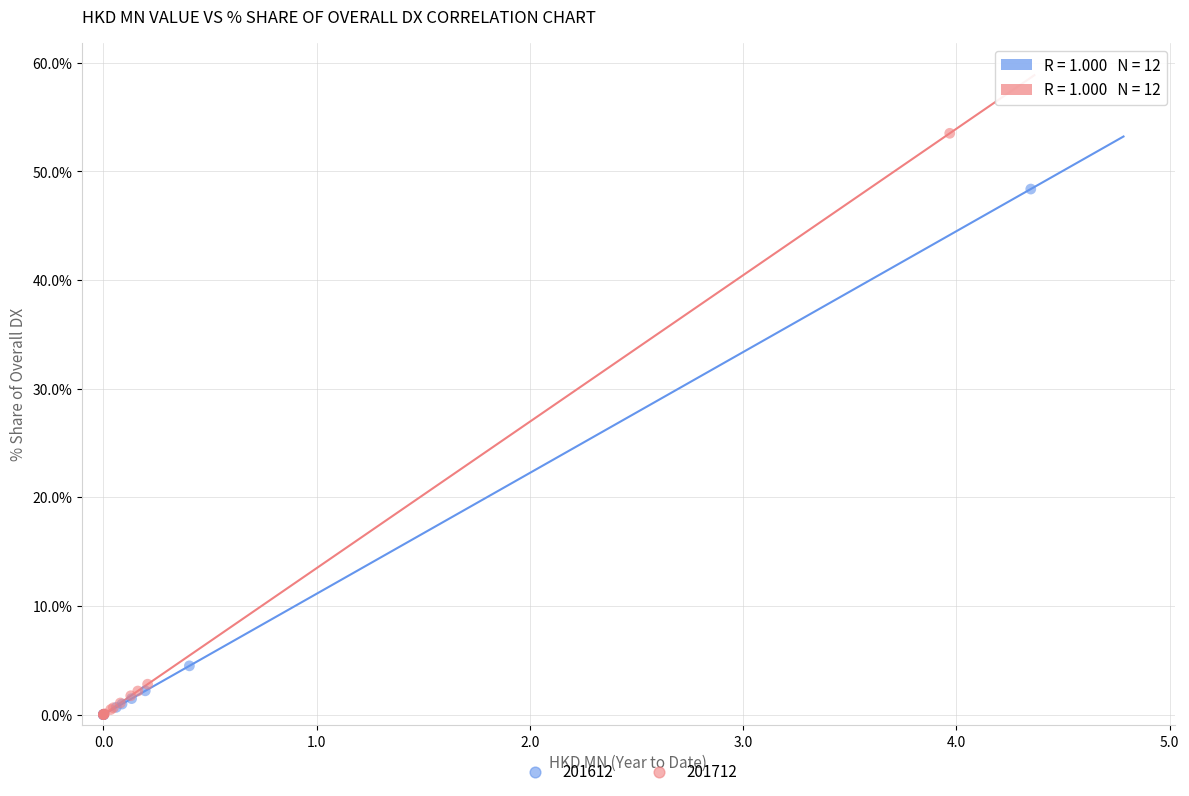

Which series has the widest spread of Y values?

201712